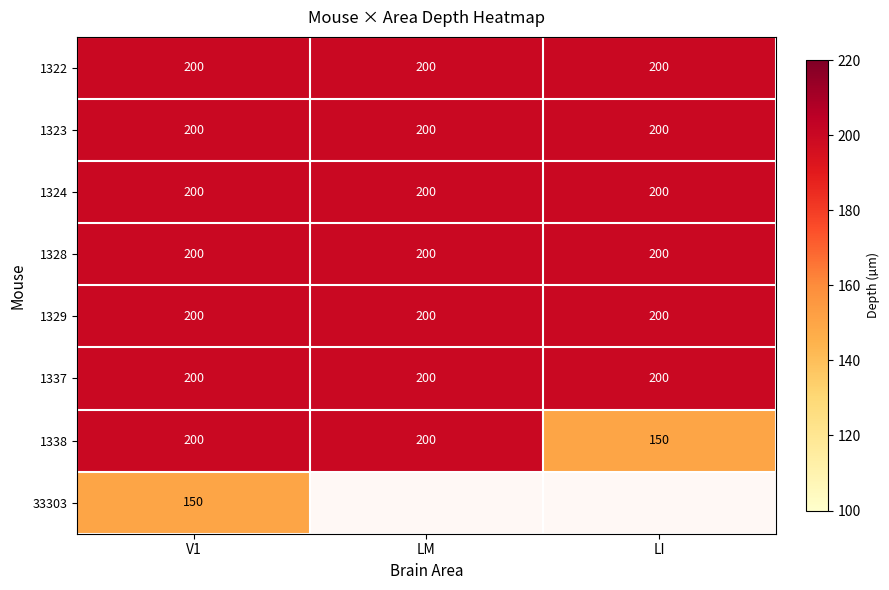

What is the sum of the 1328 values at LM and LI?

400